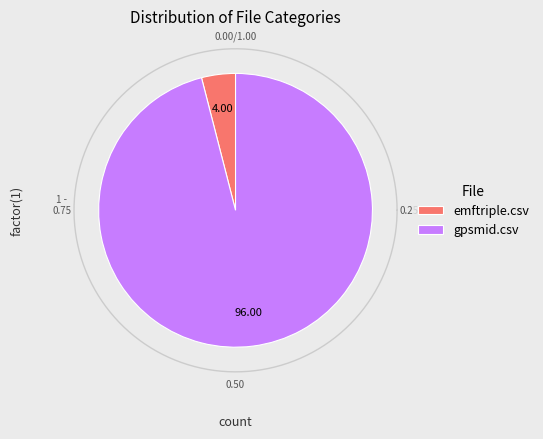

Is it true that gpsmid.csv is 96% of the pie?

True